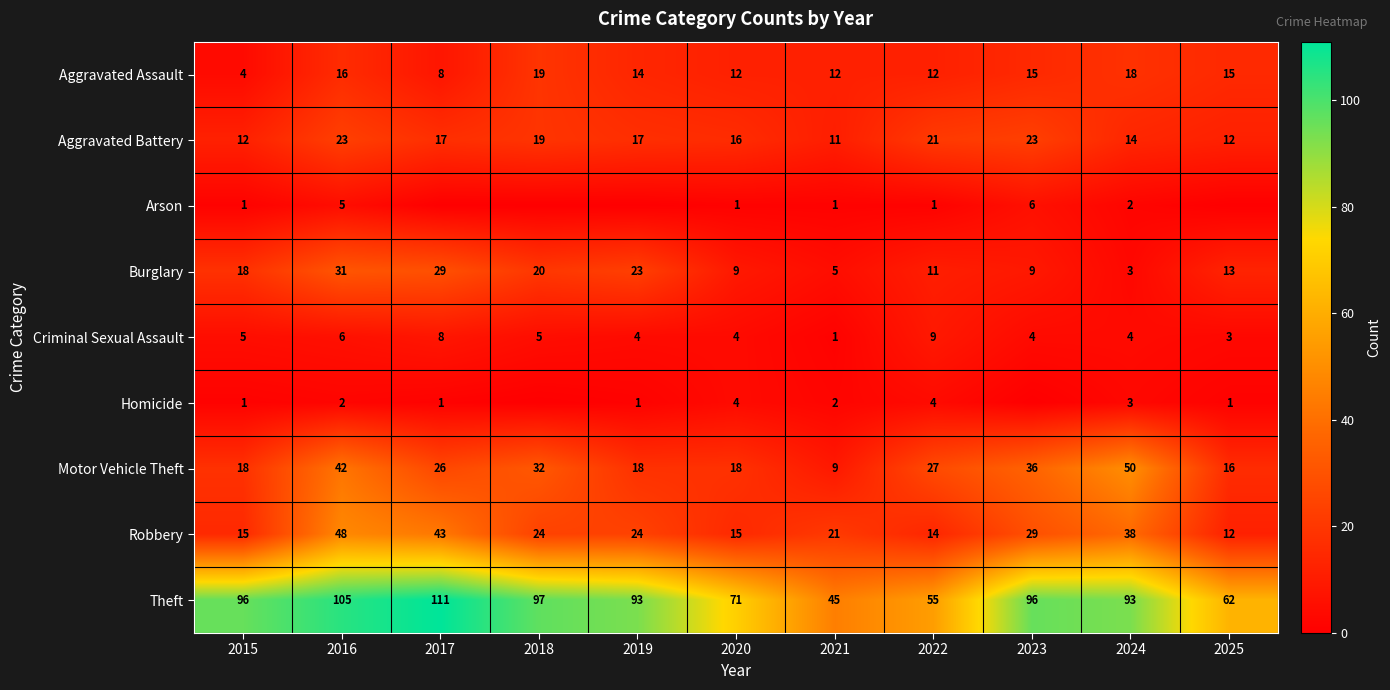

Which has a higher value, 2022 or 2018?

2018